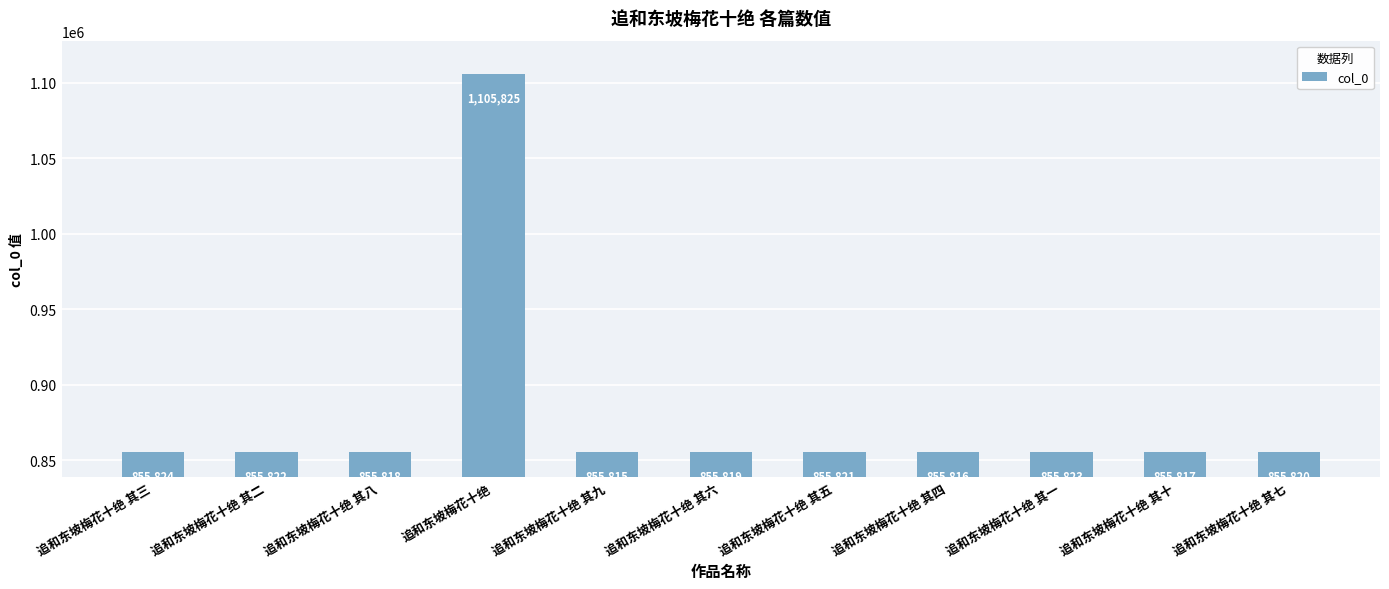

True or false: the data shows 1457740 at 追和东坡梅花十绝 其三.

False